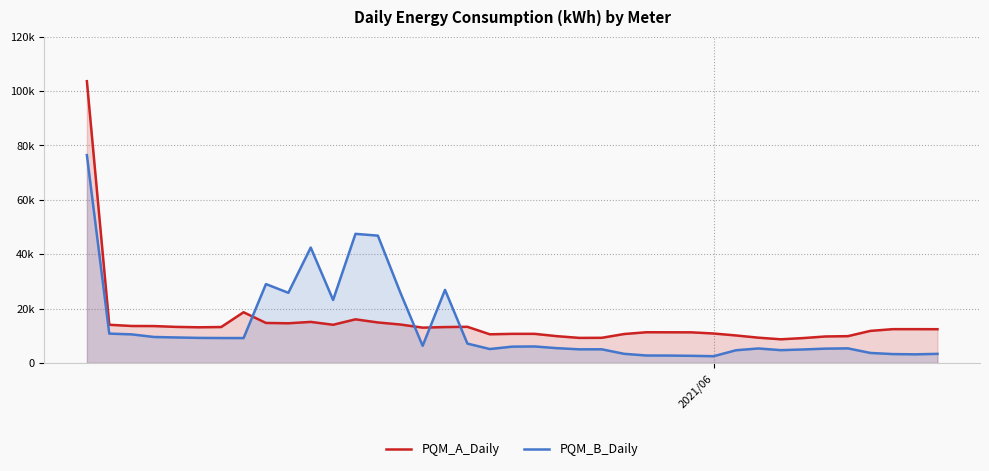

List the series in order of their peak value, highest first.

PQM_A_Daily, PQM_B_Daily